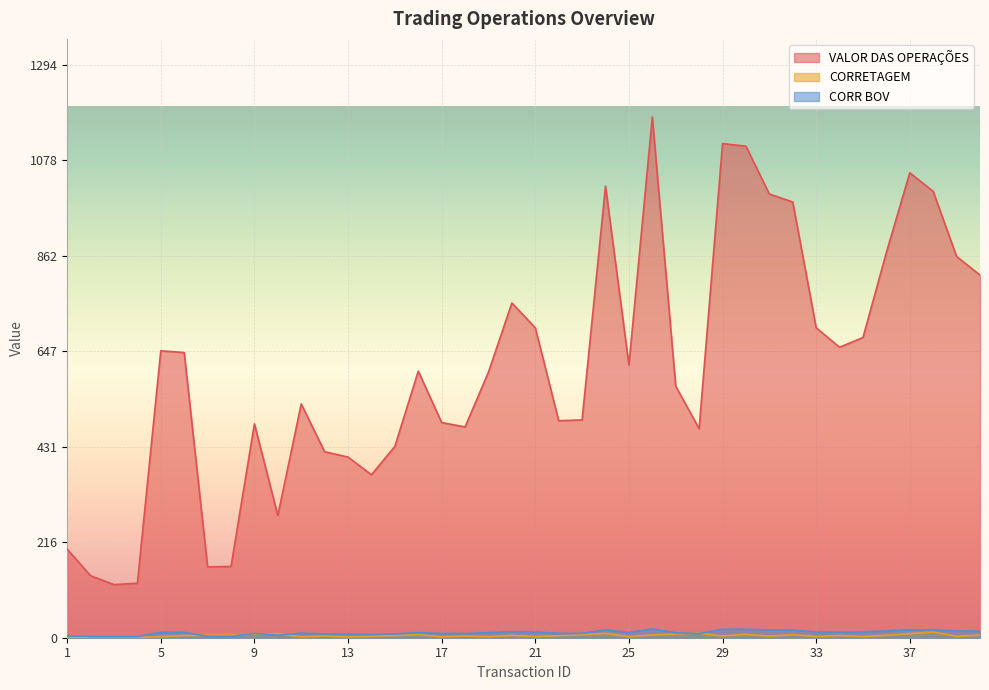

Does the chart display data point markers on the line(s)?

No